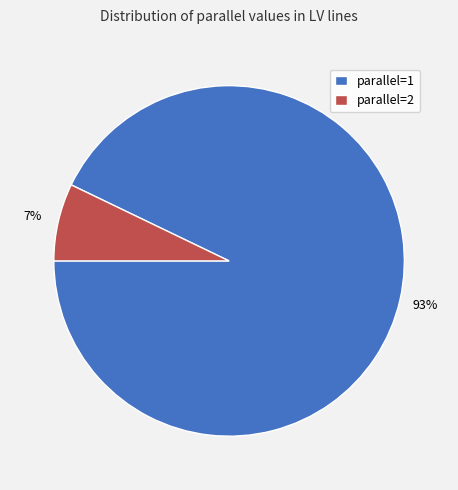

How many segments does this pie chart have?

2